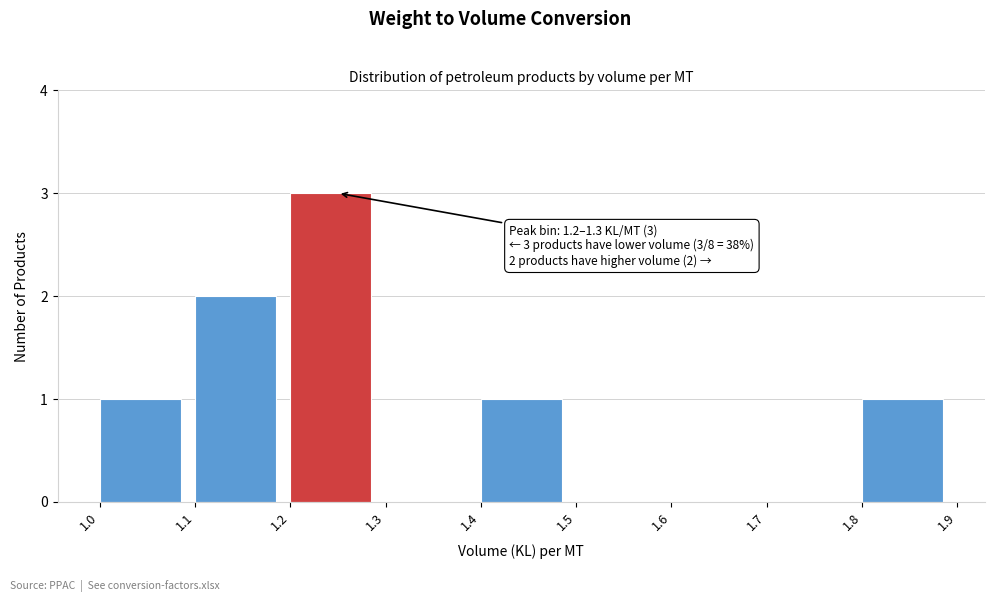

Which range on the x-axis has the tallest bar?

1.2 to 1.3